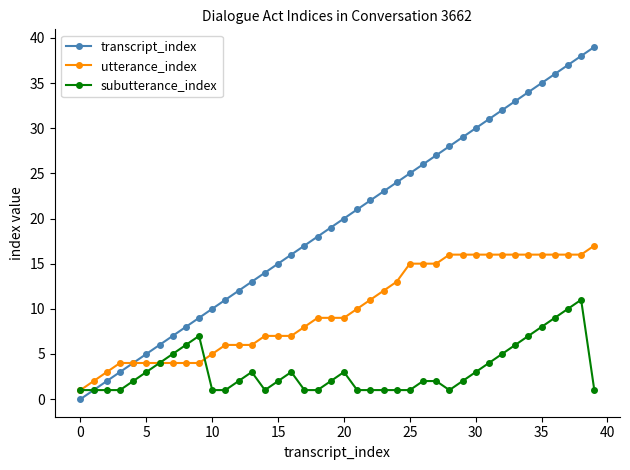

What are all the series names shown in the legend?

transcript_index, utterance_index, subutterance_index